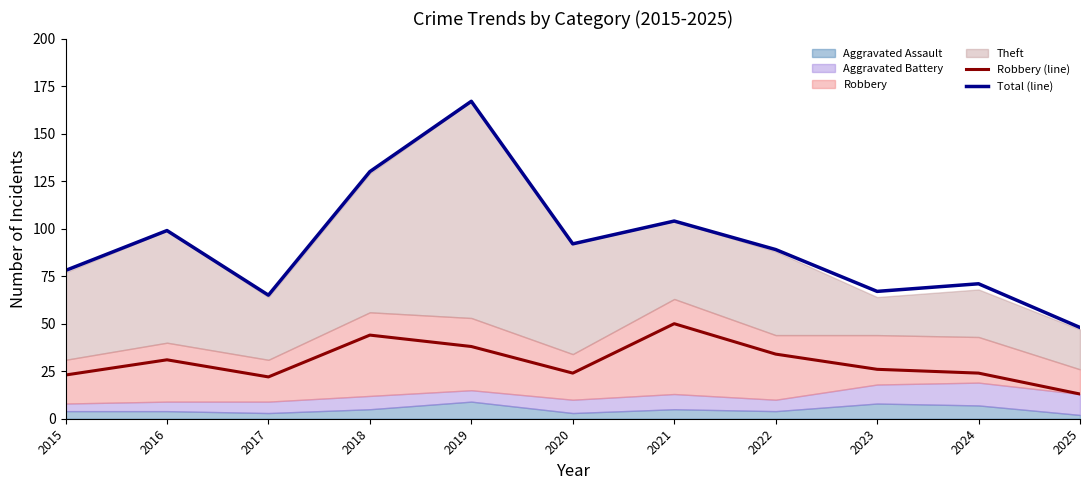

Rank the categories by Total (line) value from lowest to highest.

2025, 2017, 2023, 2024, 2015, 2022, 2020, 2016, 2021, 2018, 2019